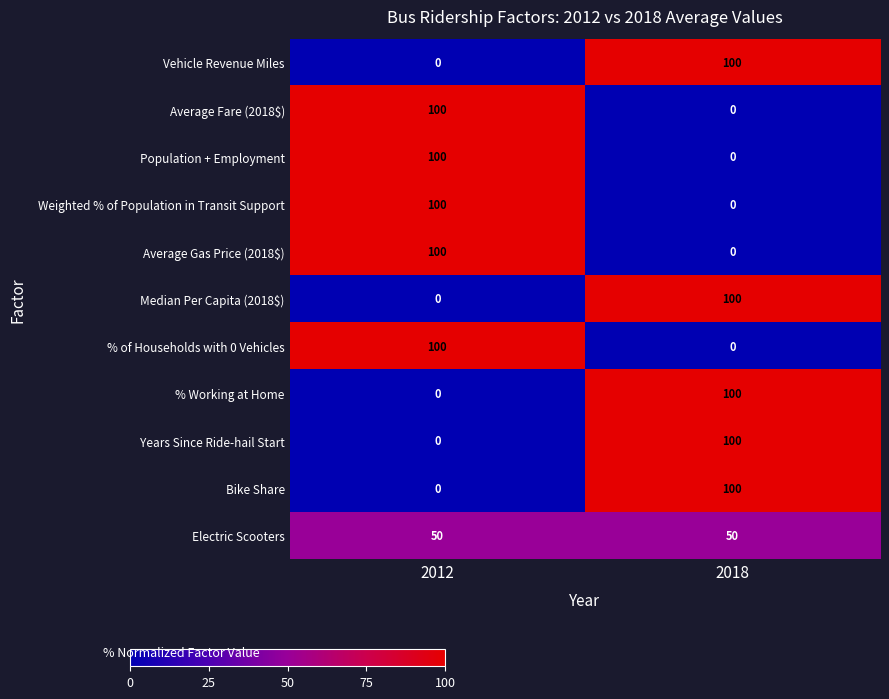

What is the difference between the maximum and minimum values in the Years Since Ride-hail Start series?

100